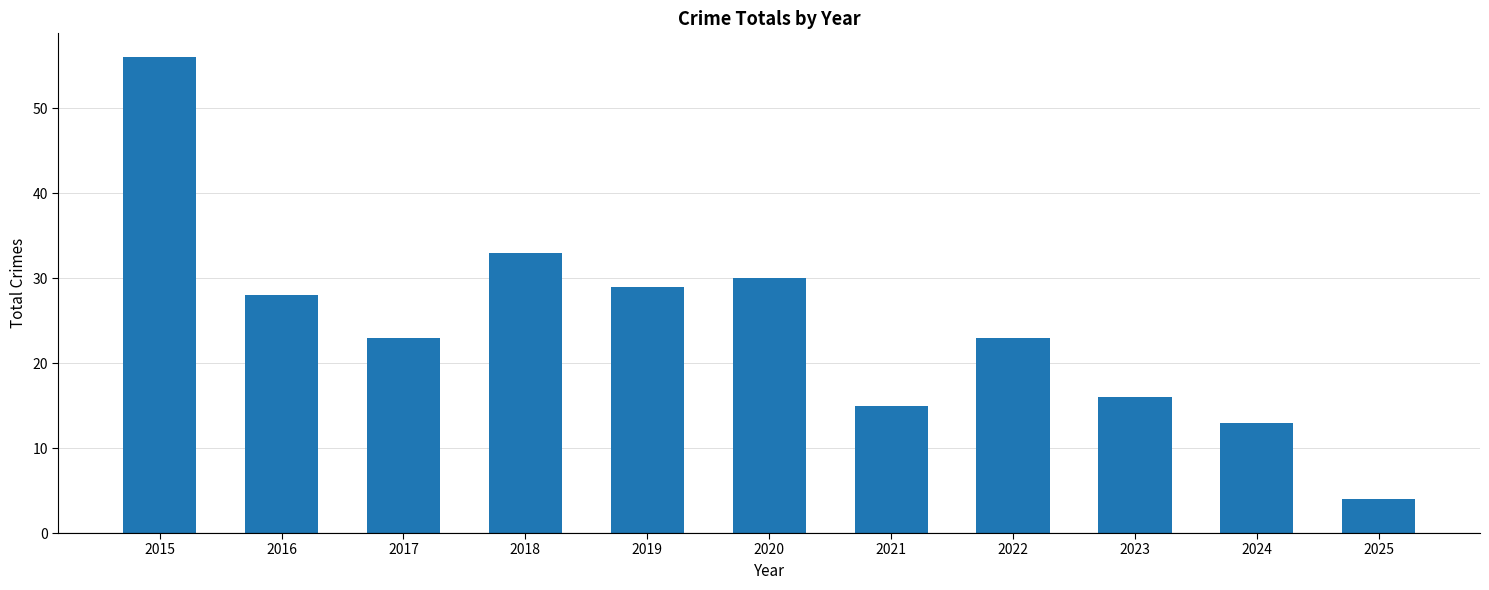

What is the sum of all values?

270